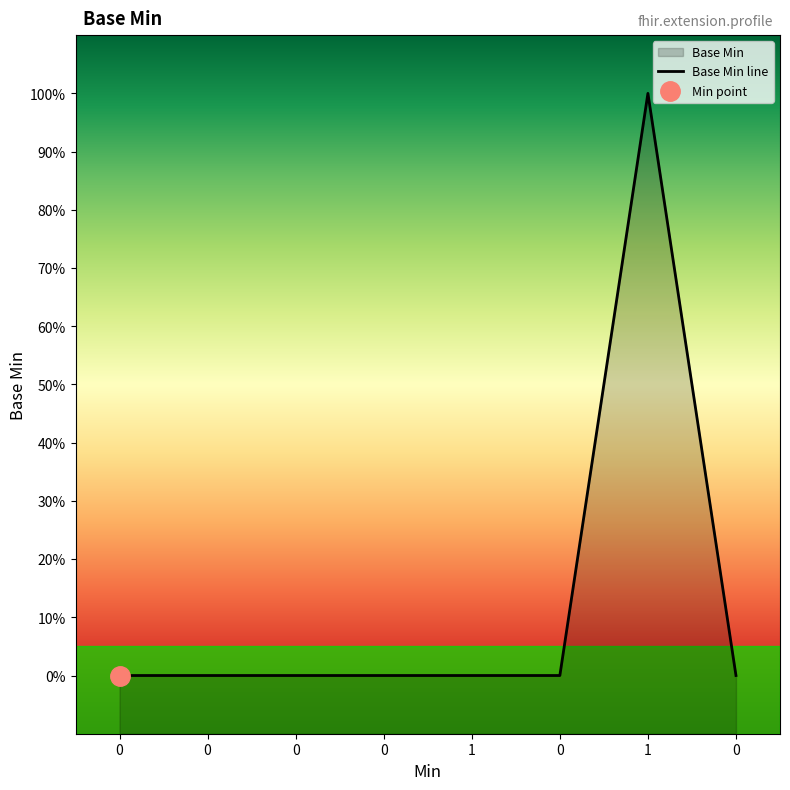

Rank the categories by value from highest to lowest.

1, 0, 0, 0, 0, 1, 0, 0